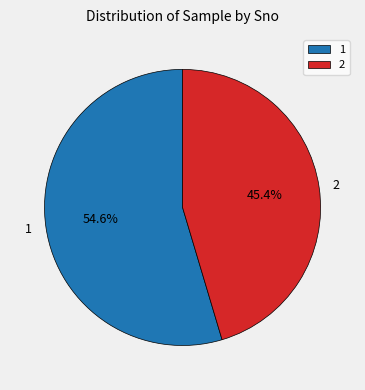

What is the ratio of the value at 2 to the value at 1?

0.8